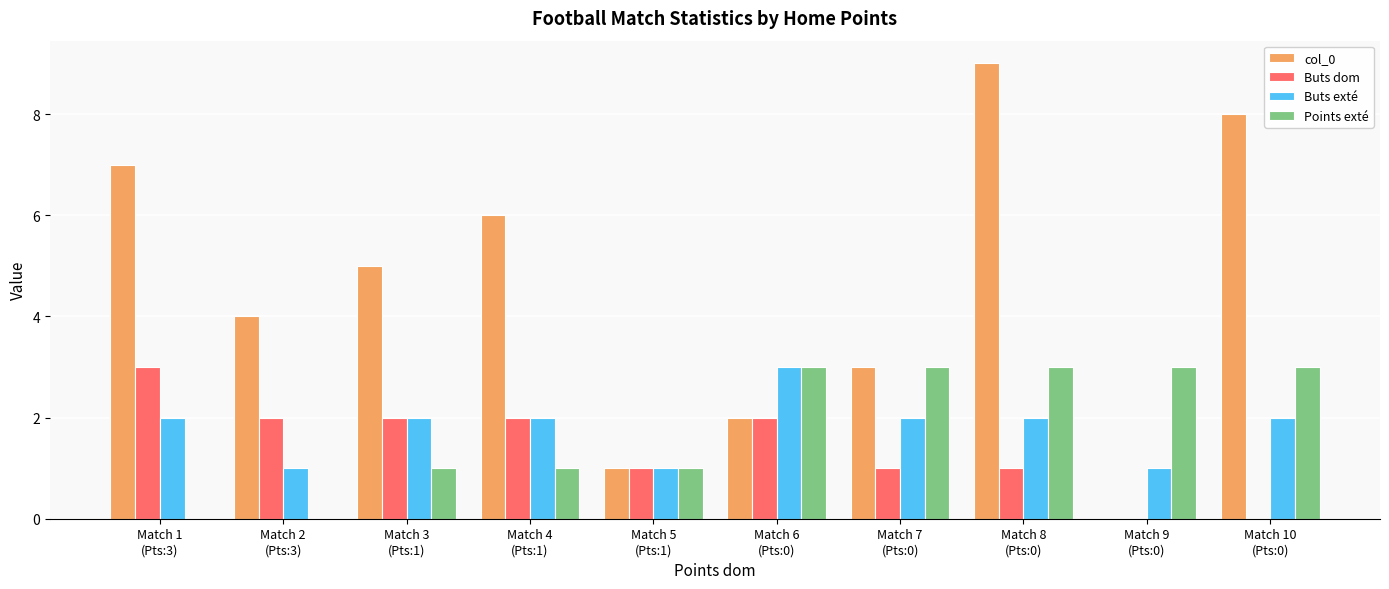

At which category is the sum across all series the highest?

Match 8
(Pts:0)